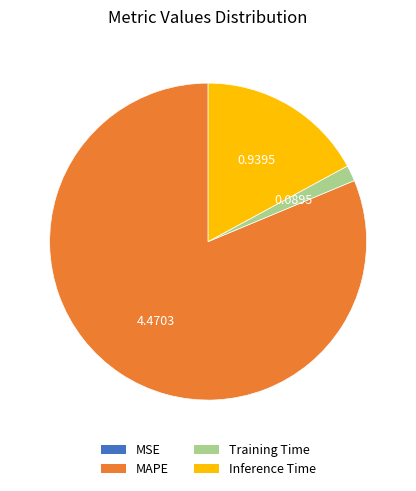

Is there a majority slice in this chart?

Yes